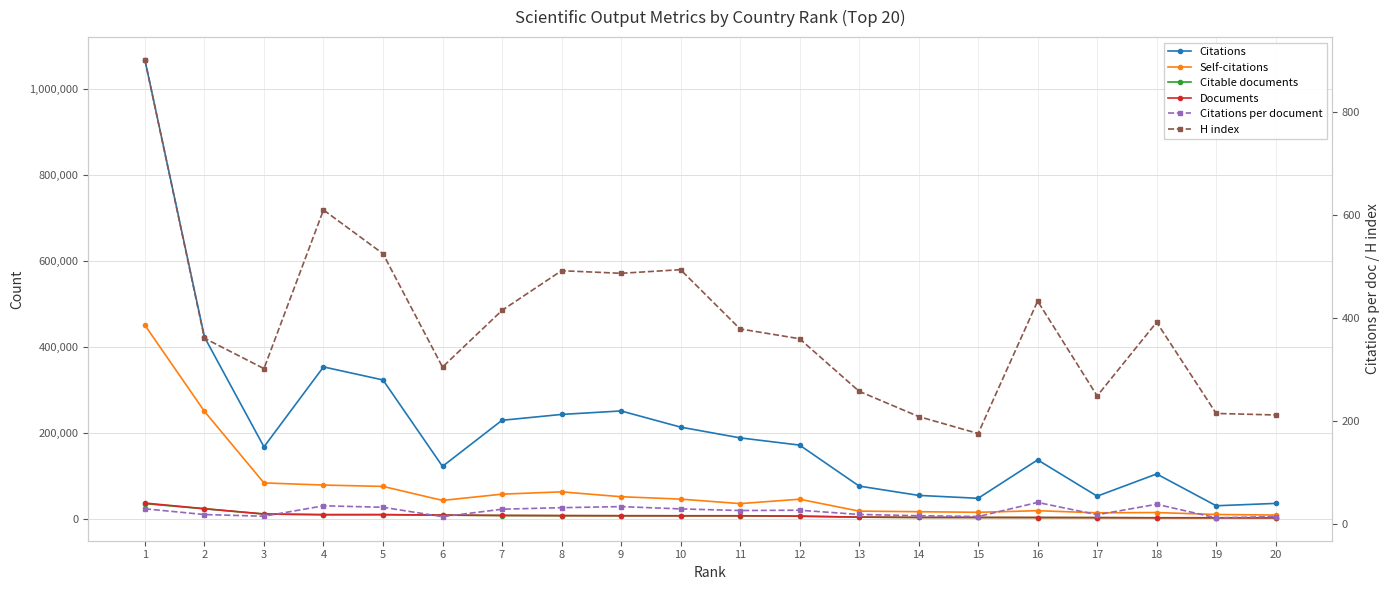

Reading left to right, transcribe all the data shown in this chart.

Citations: 1=1066548.0	2=422667.0	3=167511.0	4=353321.0	5=322991.0	6=122208.0	7=229265.0	8=242876.0	9=250974.0	10=213440.0	11=188383.0	12=171632.0	13=76392.0	14=54741.0	15=47978.0	16=137256.0	17=52911.0	18=104571.0	19=30626.0	20=36123.0
Self-citations: 1=450180.0	2=249996.0	3=83705.0	4=78754.0	5=75605.0	6=43071.0	7=57596.0	8=62970.0	9=51654.0	10=46103.0	11=35628.0	12=45857.0	13=18187.0	14=16833.0	15=15435.0	16=19174.0	17=14280.0	18=14879.0	19=10376.0	20=9017.0
Citable documents: 1=35567.0	2=23584.0	3=11337.0	4=9616.0	5=9837.0	6=8837.0	7=7999.0	8=7563.0	9=7319.0	10=7251.0	11=7227.0	12=6353.0	13=4174.0	14=3456.0	15=3418.0	16=3228.0	17=3009.0	18=2661.0	19=2624.0	20=2592.0
Documents: 1=36914.0	2=23813.0	3=11577.0	4=10181.0	5=10128.0	6=8961.0	7=8149.0	8=7818.0	9=7567.0	10=7432.0	11=7372.0	12=6563.0	13=4256.0	14=3541.0	15=3449.0	16=3324.0	17=3046.0	18=2774.0	19=2692.0	20=2615.0
Citations per document: 1=28.9	2=17.8	3=14.5	4=34.7	5=31.9	6=13.6	7=28.1	8=31.1	9=33.2	10=28.7	11=25.6	12=26.1	13=17.9	14=15.5	15=13.9	16=41.3	17=17.4	18=37.7	19=11.4	20=13.8
H index: 1=900.0	2=360.0	3=301.0	4=609.0	5=524.0	6=304.0	7=414.0	8=491.0	9=486.0	10=493.0	11=378.0	12=359.0	13=257.0	14=208.0	15=175.0	16=432.0	17=248.0	18=391.0	19=214.0	20=211.0